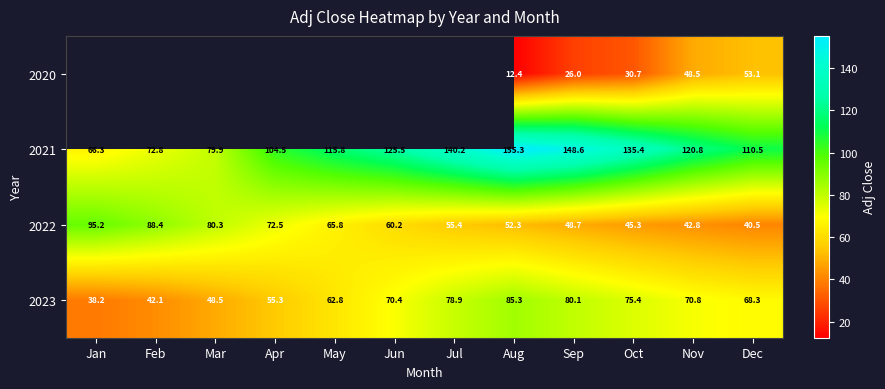

What is the greatest value displayed?

155.3